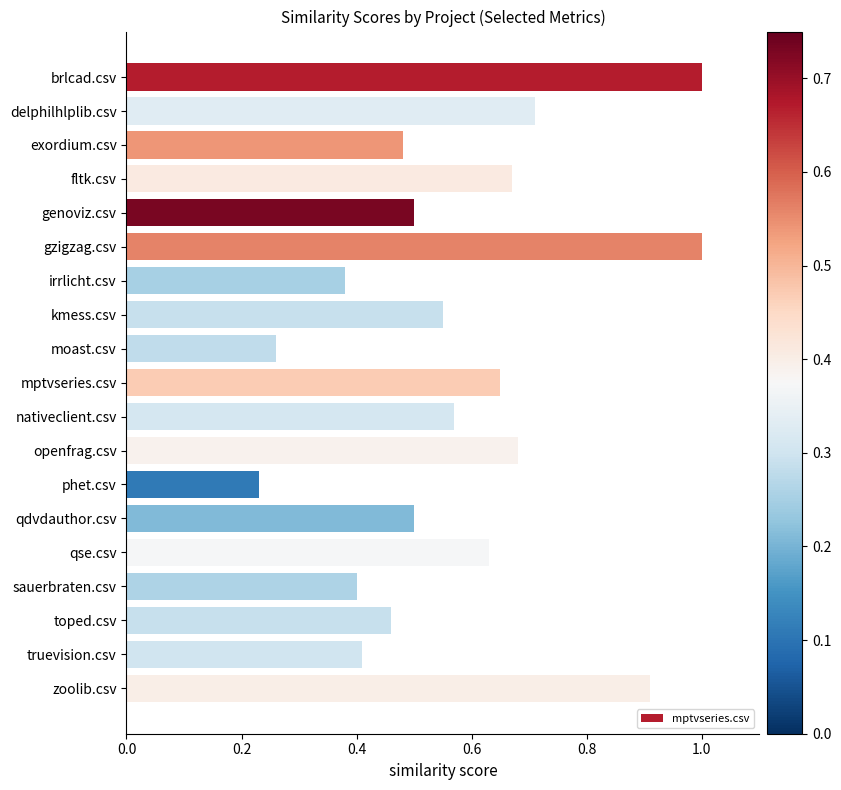

Does the chart contain any negative values?

No